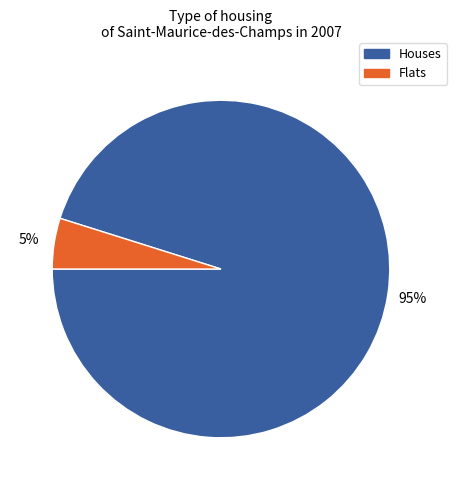

Is there any slice that represents more than half of the pie?

Yes